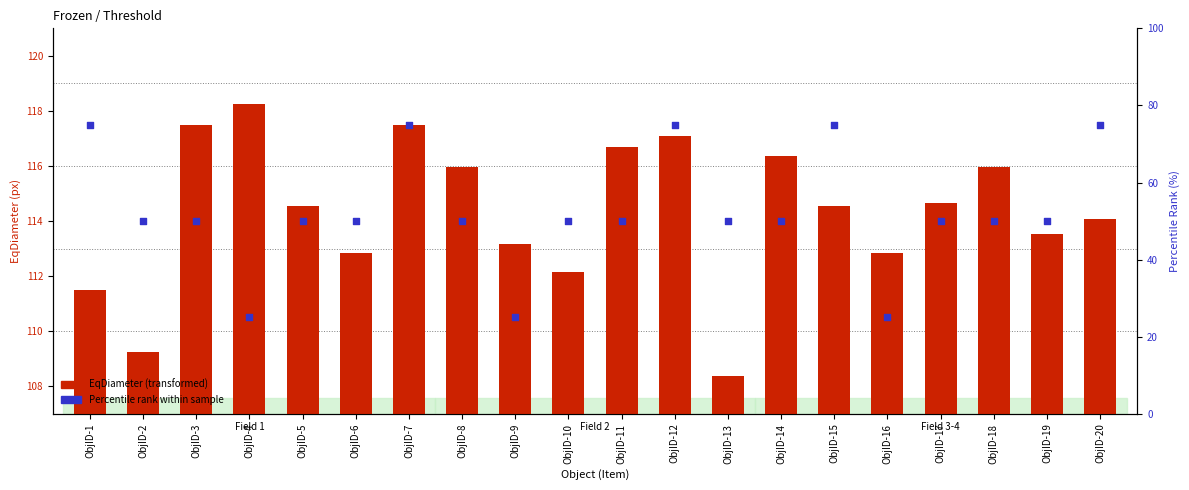

Which series has the largest Y range (max minus min)?

Percentile rank within sample